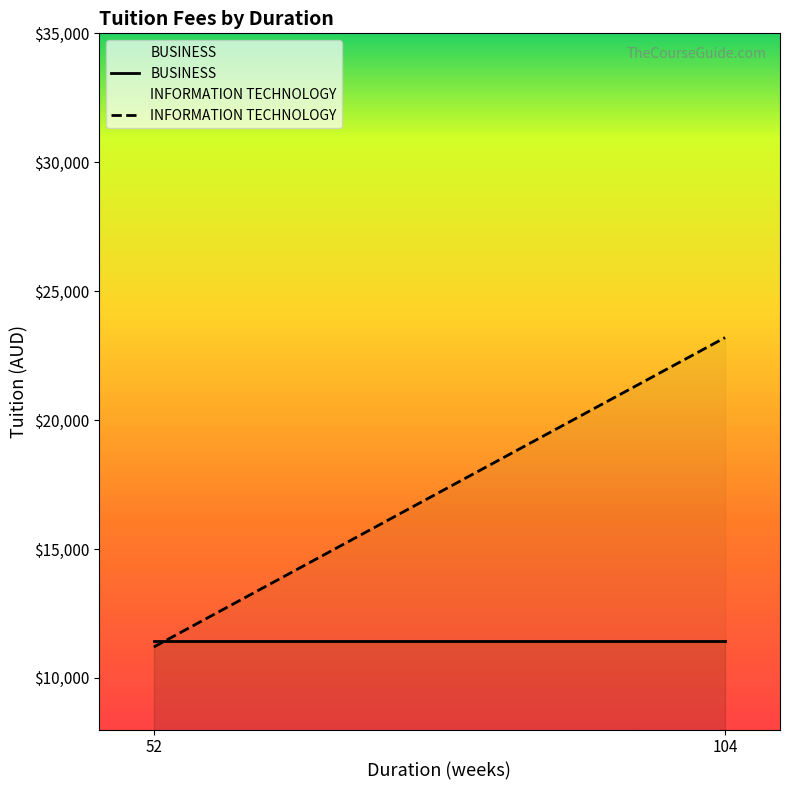

Reading right to left, what are all the values shown in this chart?

BUSINESS: 104=11414.3	52=11414.3
INFORMATION TECHNOLOGY: 104=23200.0	52=11200.0